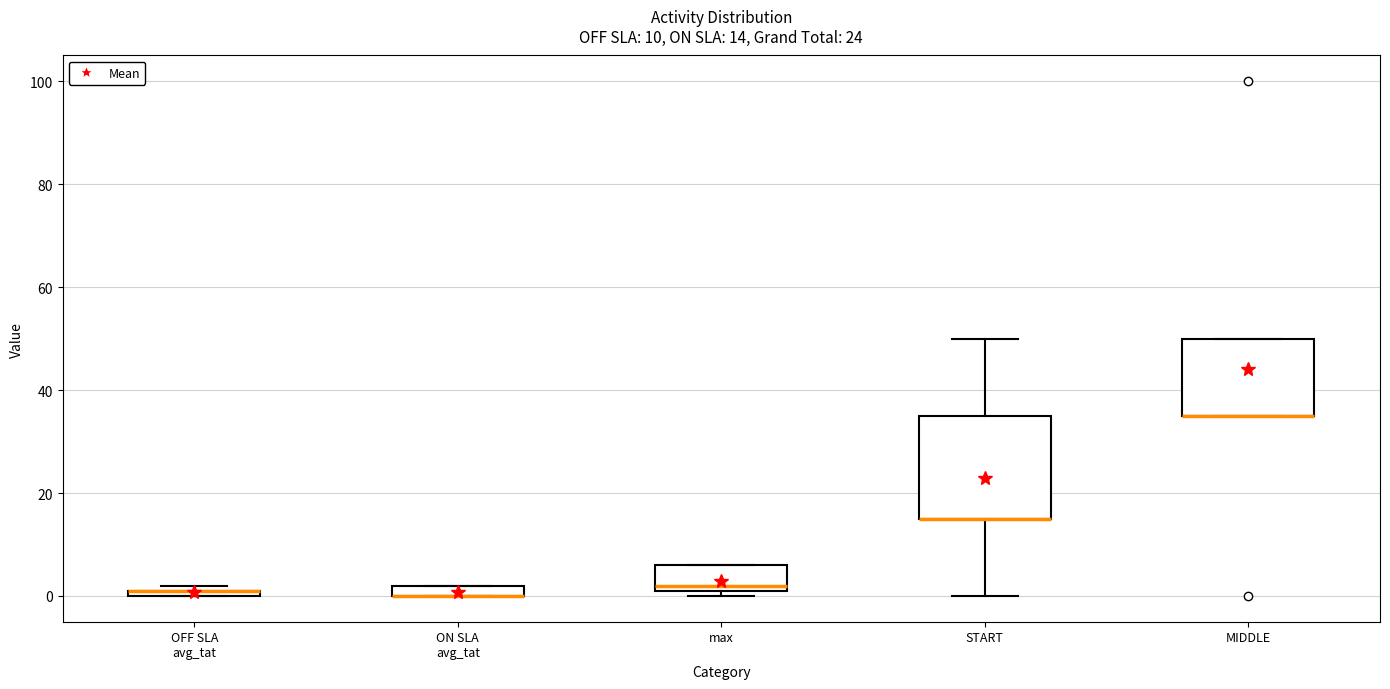

Which box is the tallest, from its lower edge to its upper edge?

START